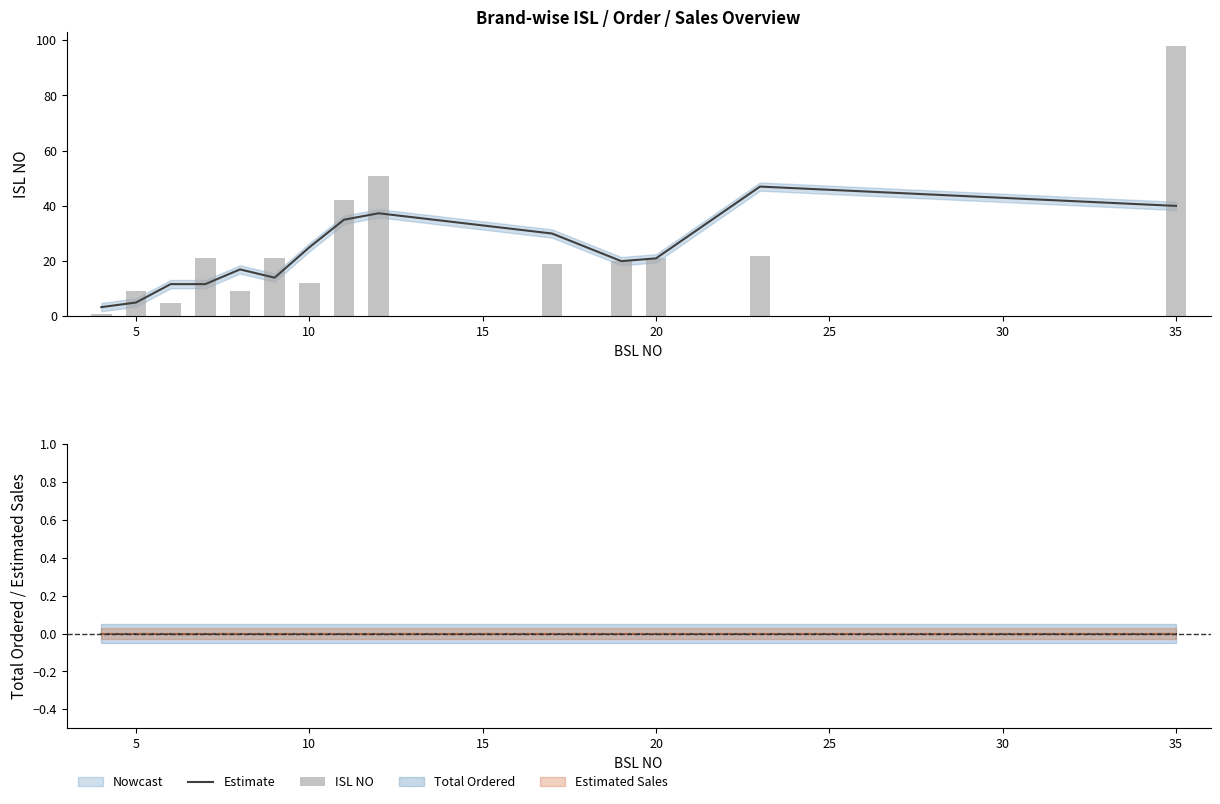

Is the value of ISL NO at 12 greater than the value of Estimate at 9?

No